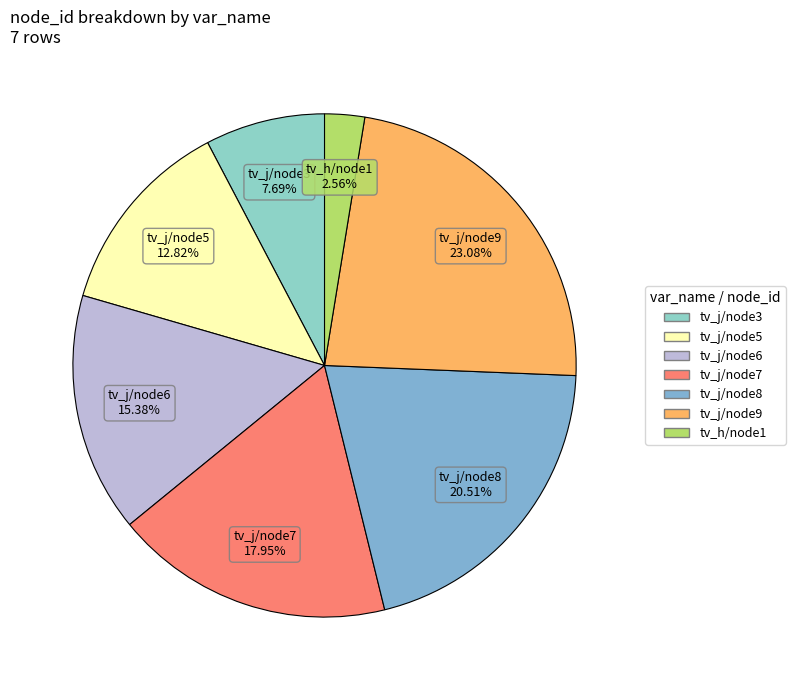

How many segments does this pie chart have?

7